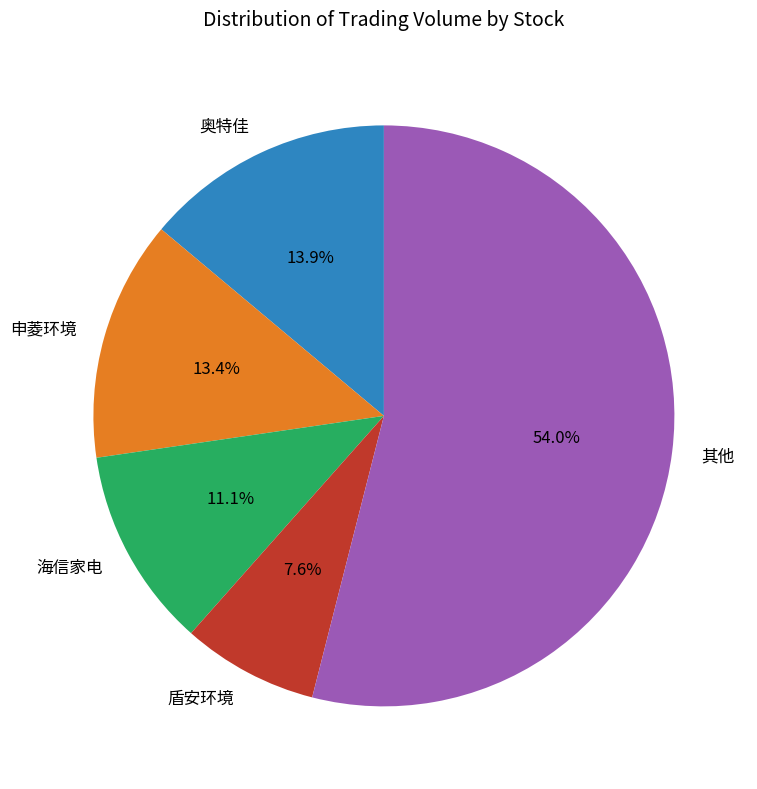

Which slice represents more than half of the pie?

其他